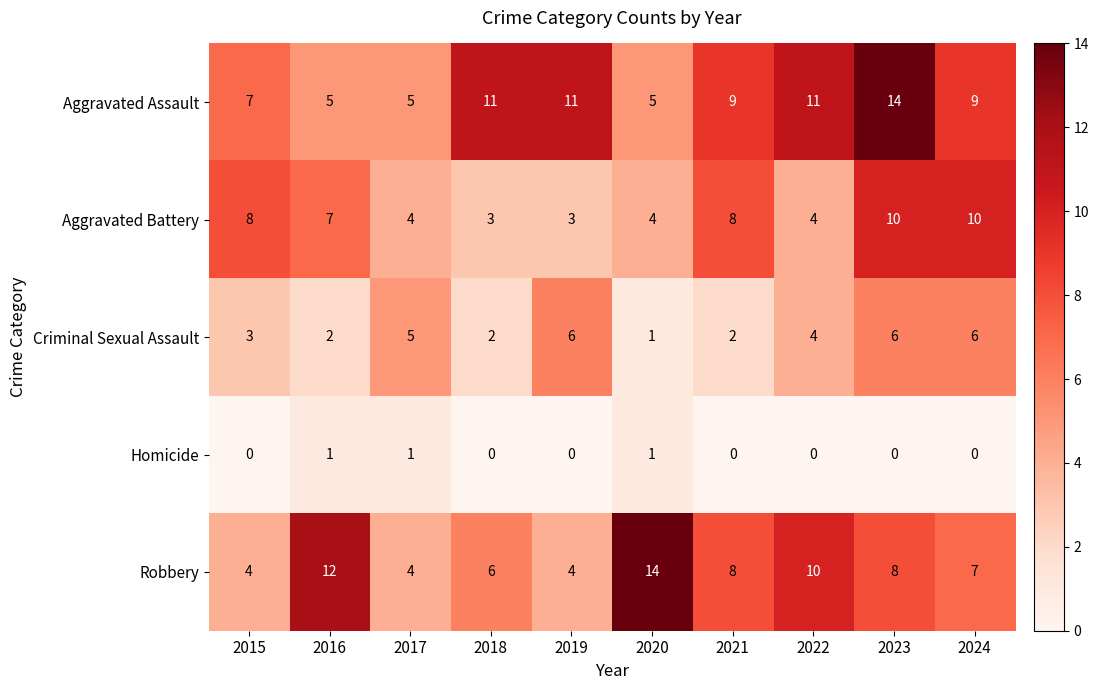

What is the total value across all series at 2023?

38